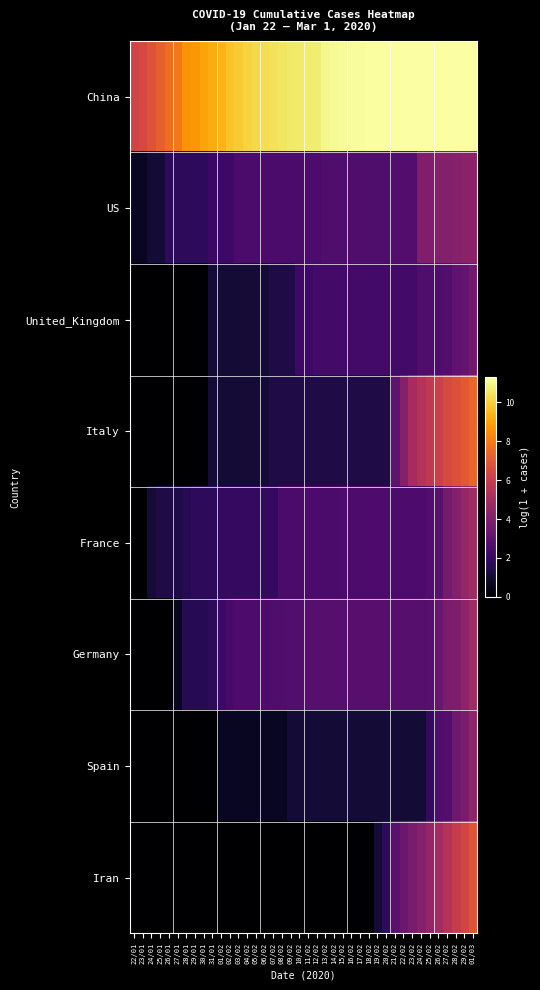

Between 03/02 and 06/02, which series saw the biggest shift?

China